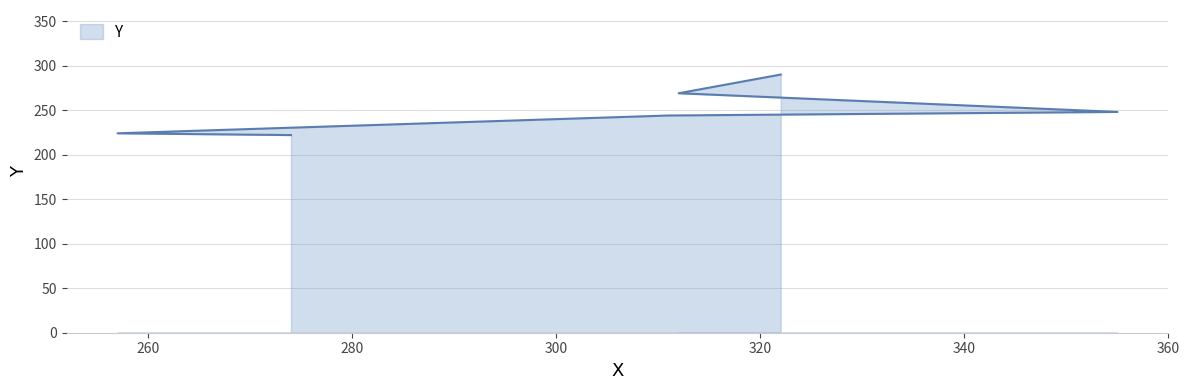

What is the change in value from 311 to 322?

+46